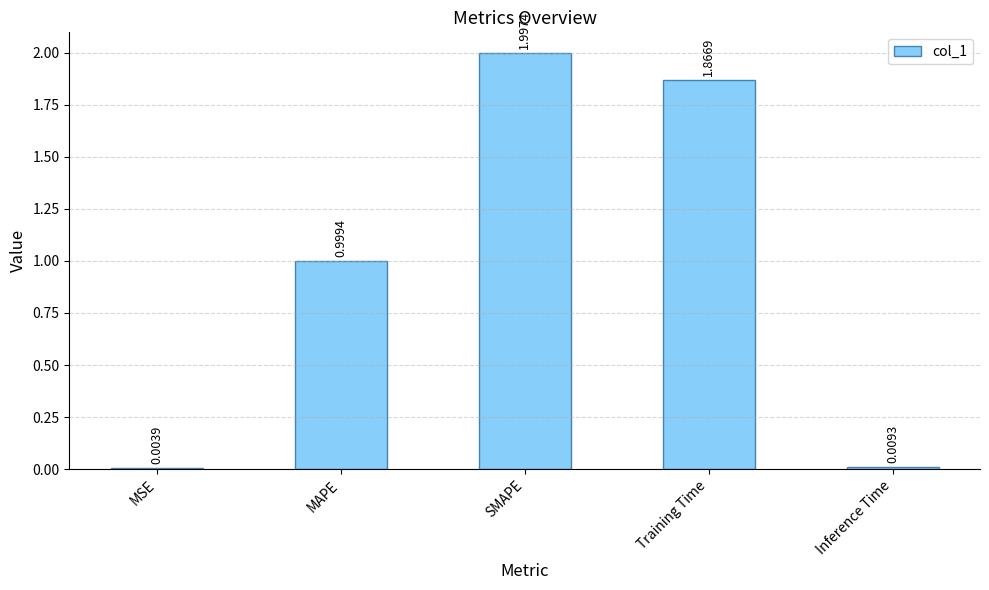

Between Training Time and SMAPE, which is larger?

SMAPE